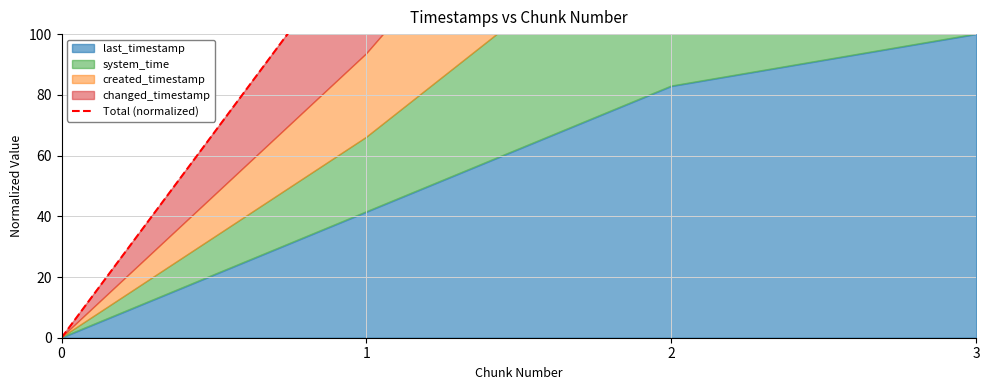

List the labels in order of value, smallest first.

0, 1, 2, 3